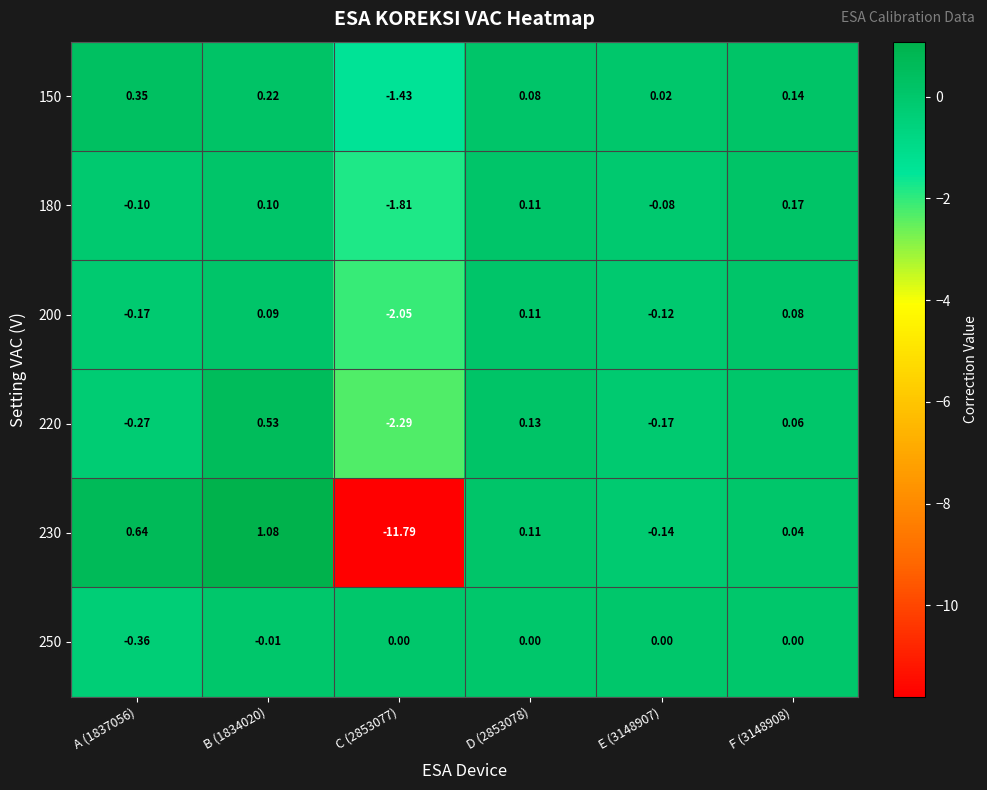

How many series are shown in this chart?

6